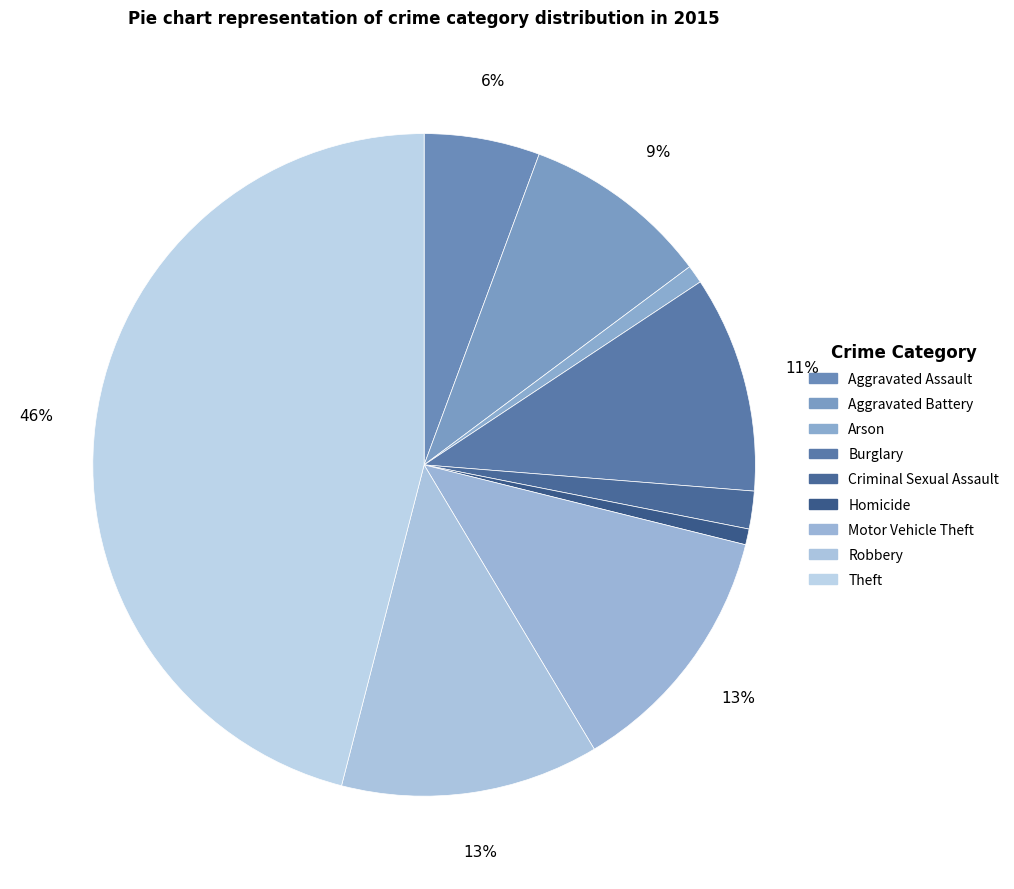

What percentage is NOT represented by Aggravated Assault?

94.4%